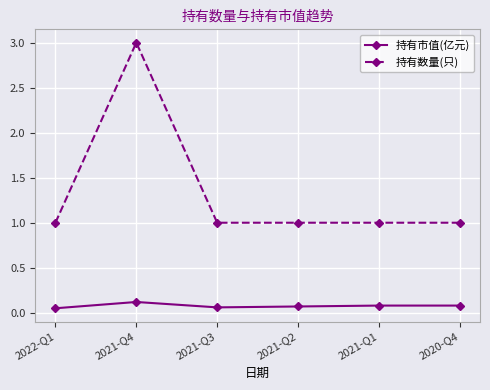

What is the label of the 3rd point from the left?

2021-Q3